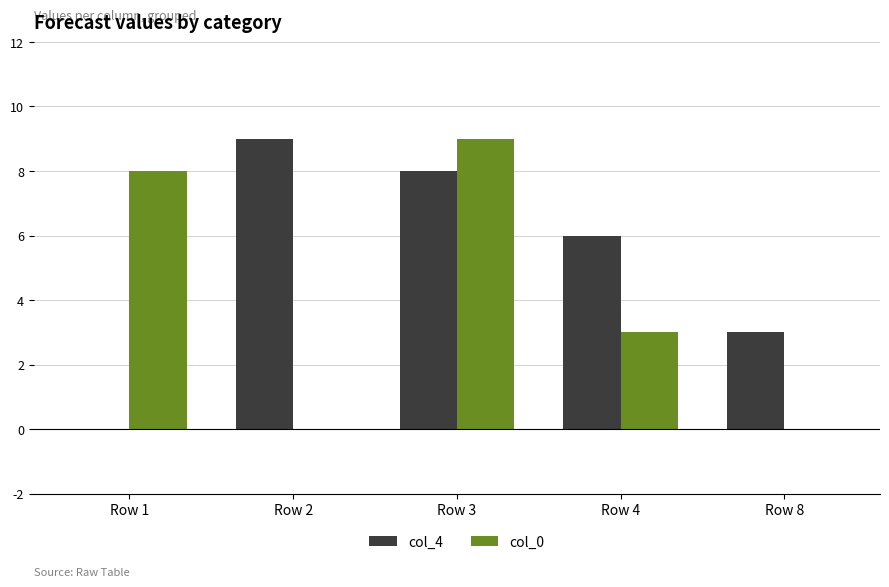

Which series changed the most between Row 2 and Row 3?

col_0